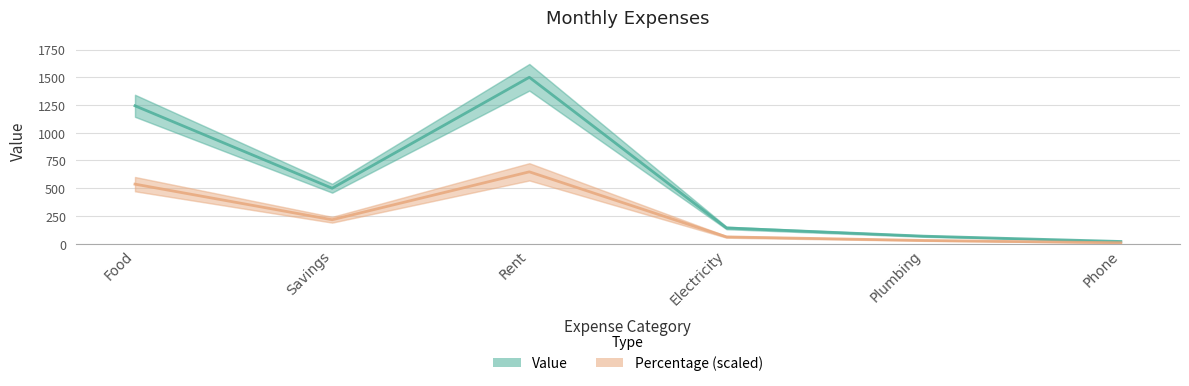

Which series has the largest total across all categories?

Value